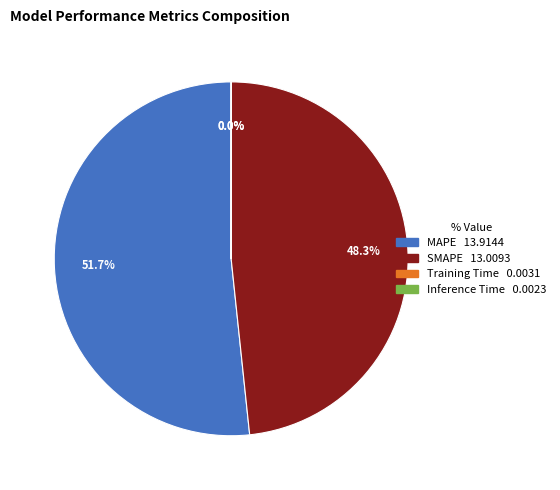

Which category has the biggest portion of the pie?

MAPE